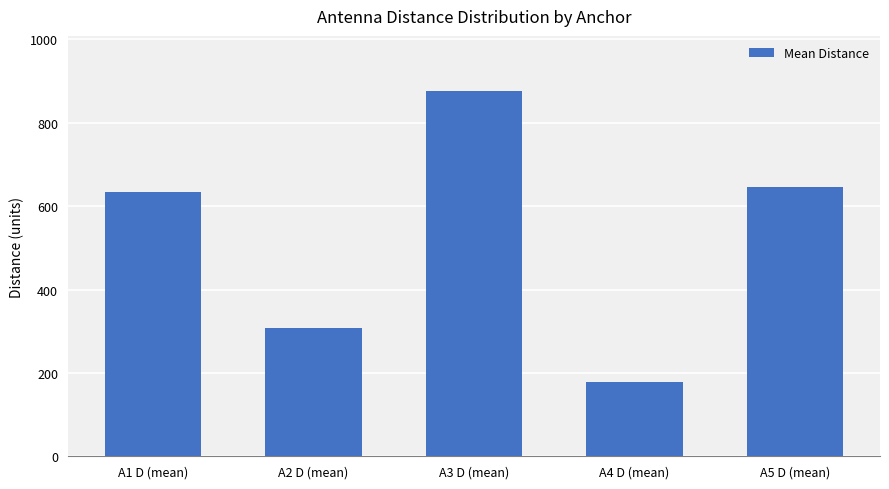

At which label is the value closest to 527?

A1 D (mean)